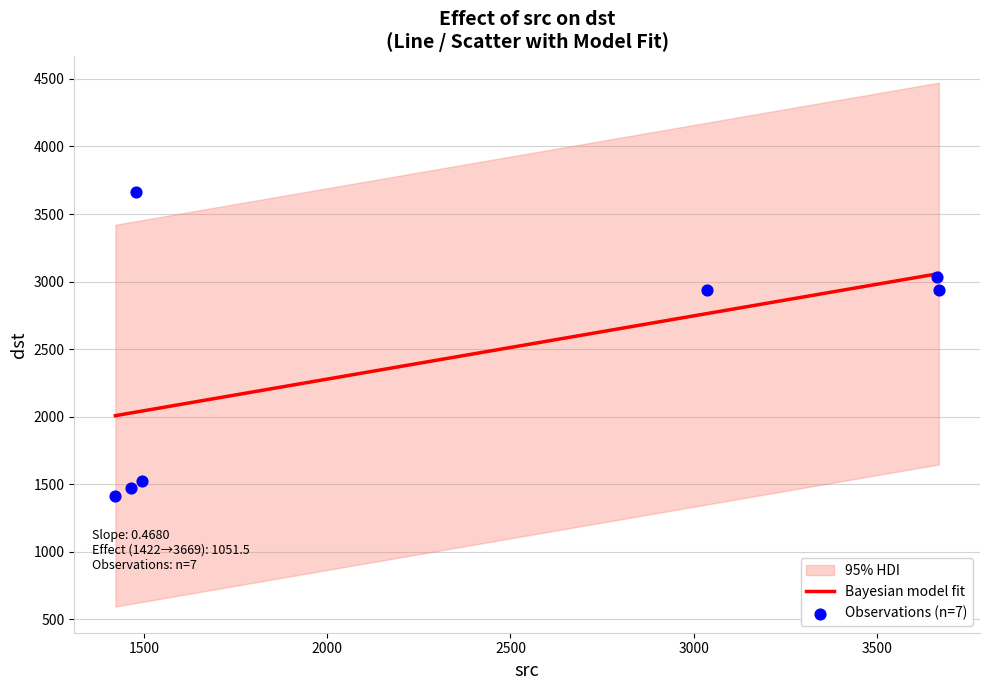

Approximately how many times larger is the value at 1479 compared to 3669?

1.2